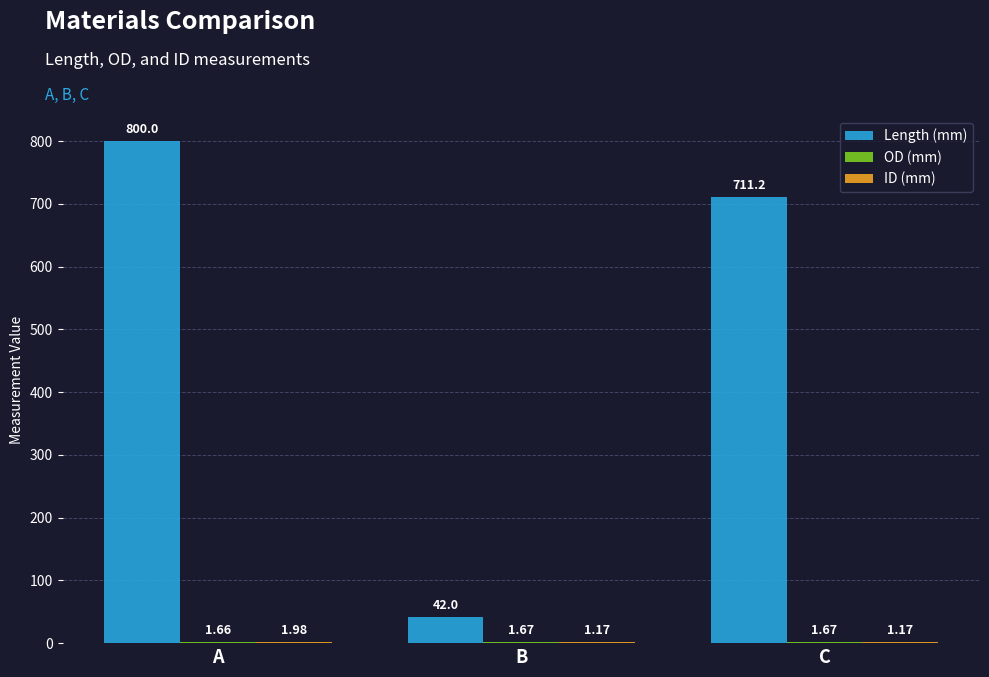

Does the chart contain stacked bars?

No